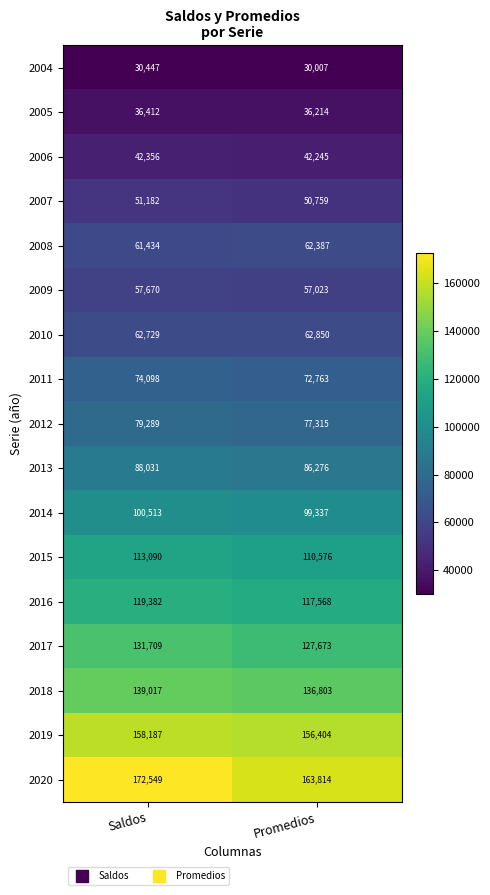

The value of 2019 at Promedios is 156404. True or false?

True